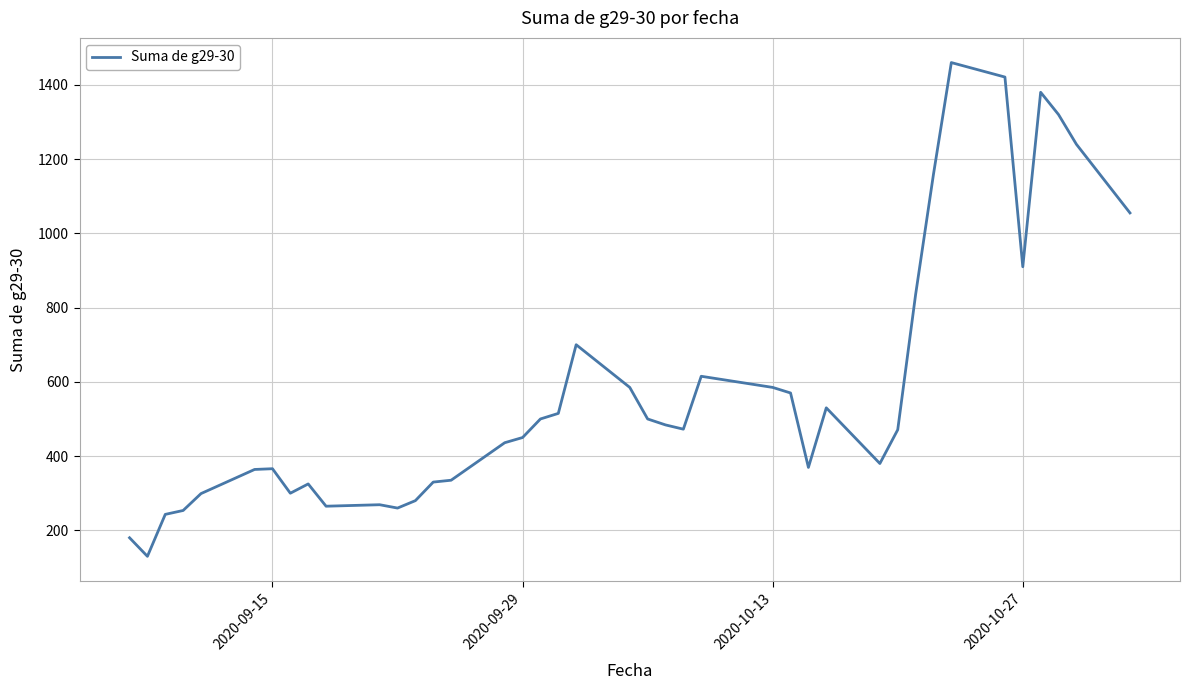

What is the difference between the maximum and minimum values?

1330.0